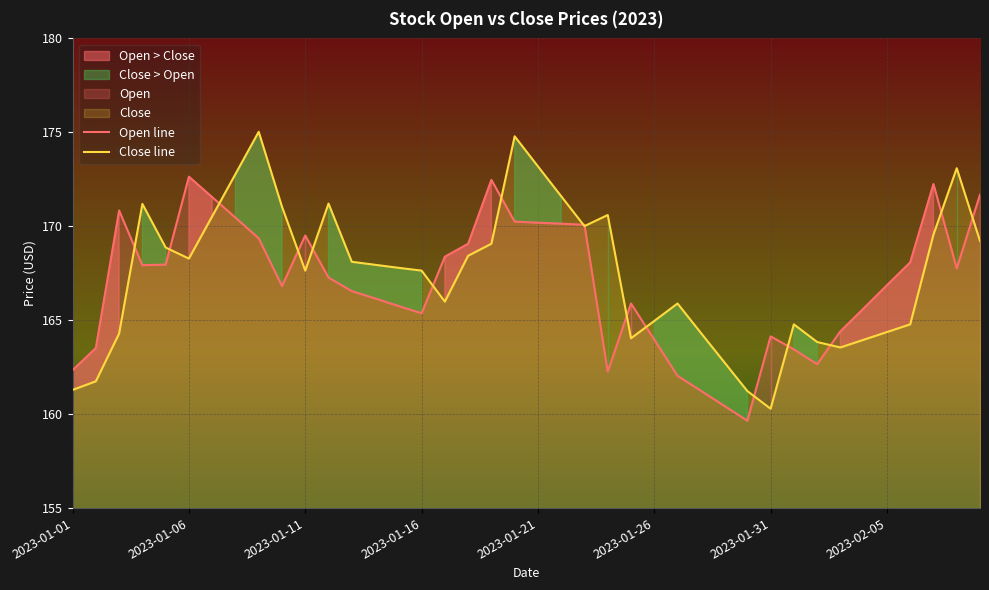

How many data points does each series have?

40